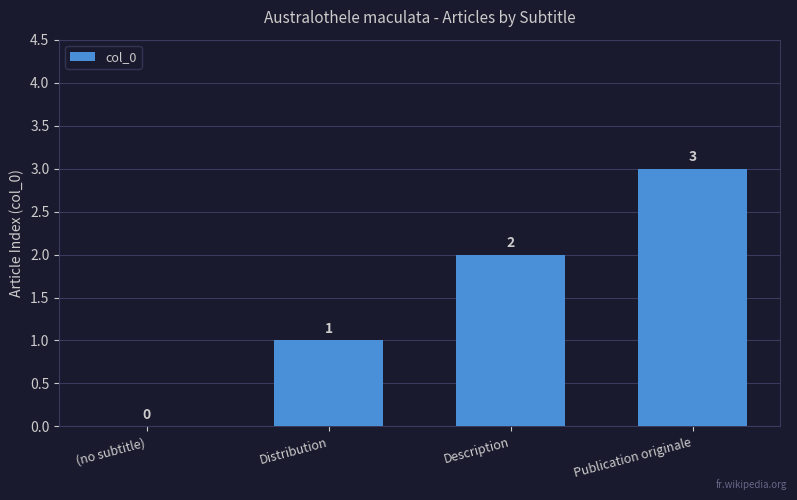

Which label corresponds to the largest value in the chart?

Publication originale